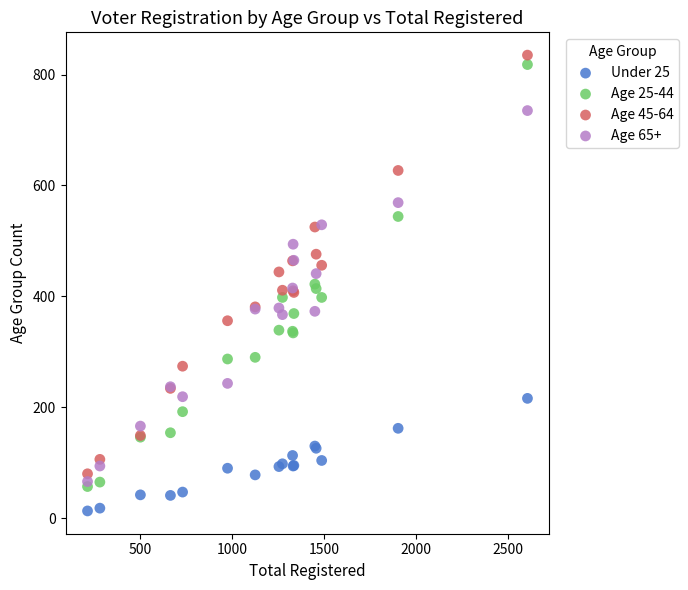

Which series contains the lowest Y value?

Under 25